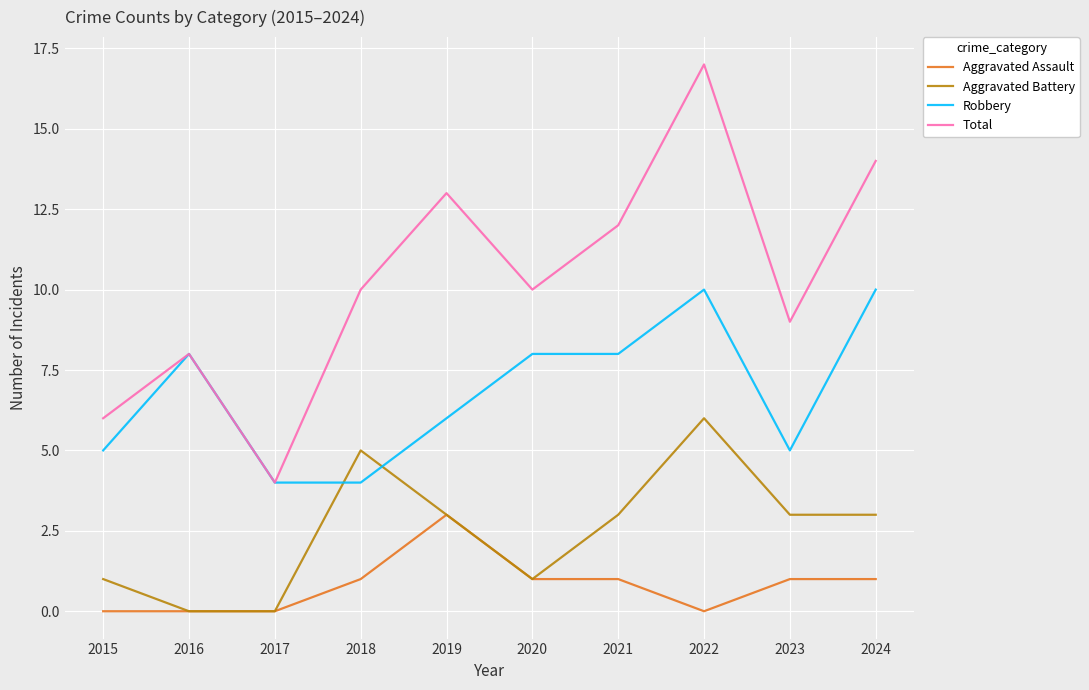

At which label does Aggravated Battery first exceed 3?

2018